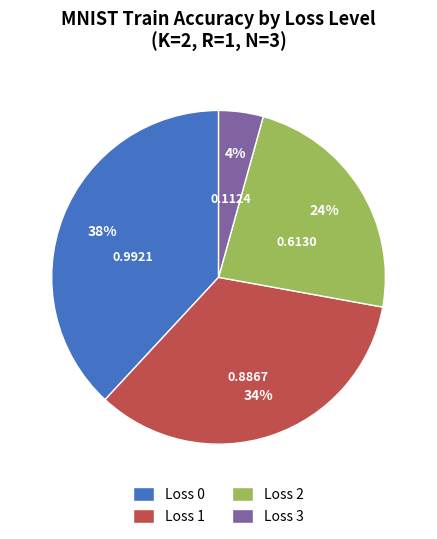

How many segments does this pie chart have?

4